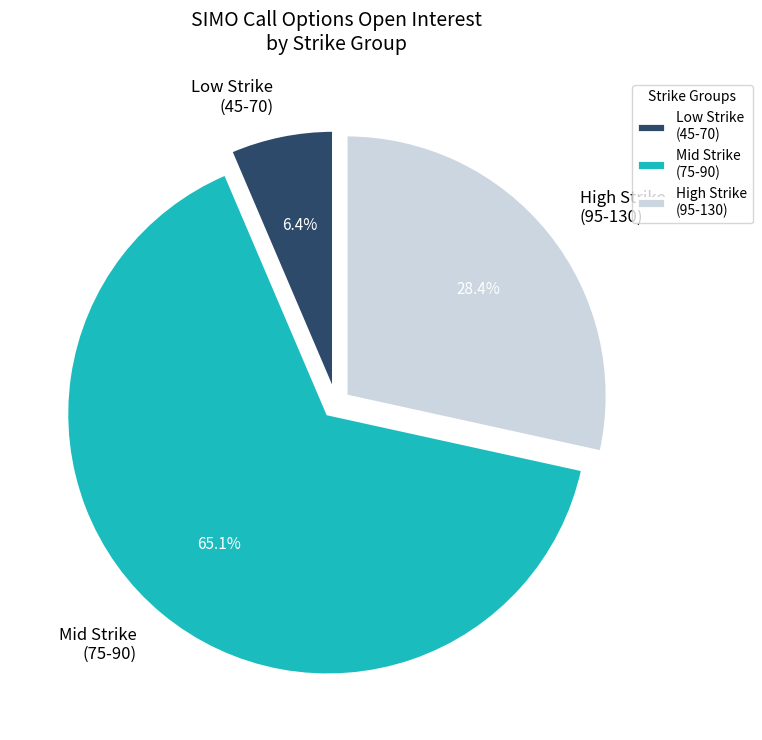

Which slice is the largest?

Mid Strike (75-90)